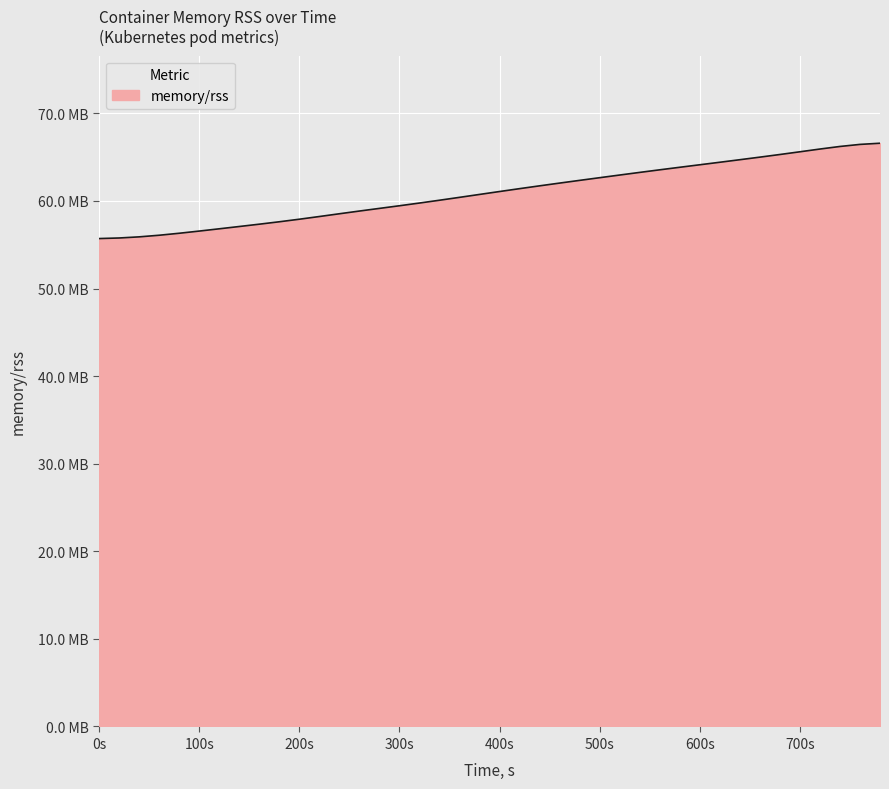

Where does the data first go above 61072373?

400s